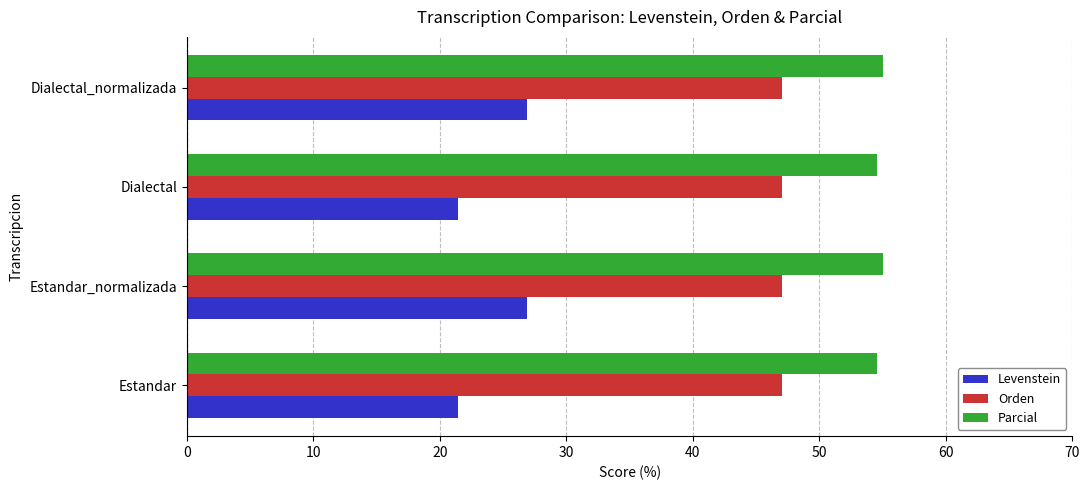

The Levenstein series shows 21.4 at Estandar. True or false?

True